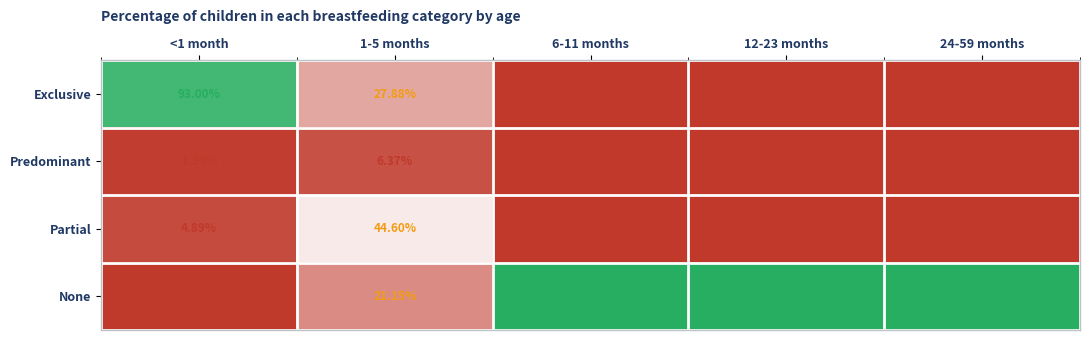

Is the value of None at 1-5 months greater than the value of Partial at 1-5 months?

No